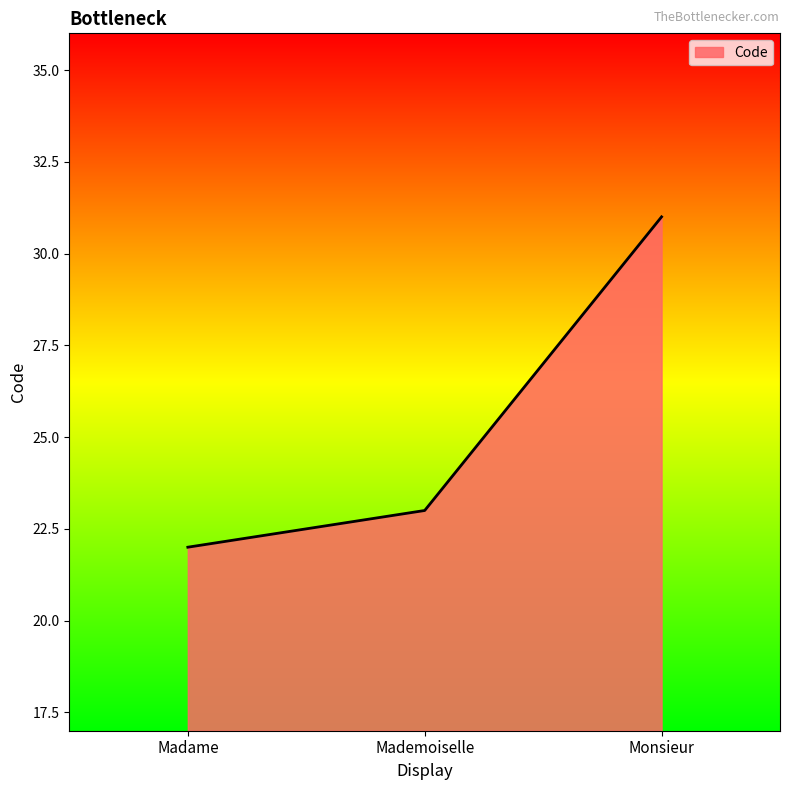

What position from the right is Madame?

3